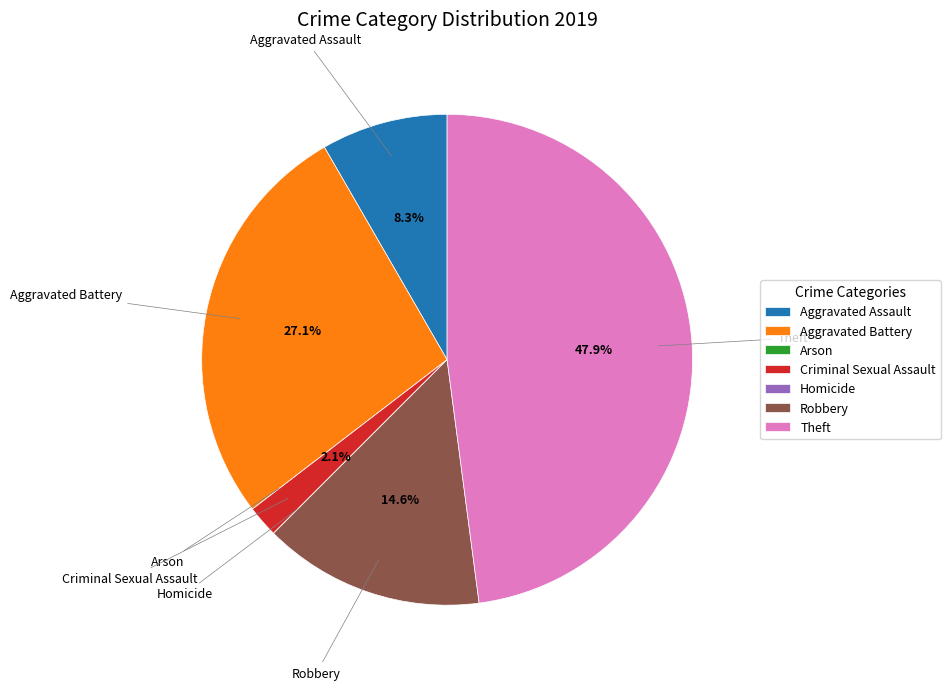

Which has a higher value, Criminal Sexual Assault or Aggravated Assault?

Aggravated Assault